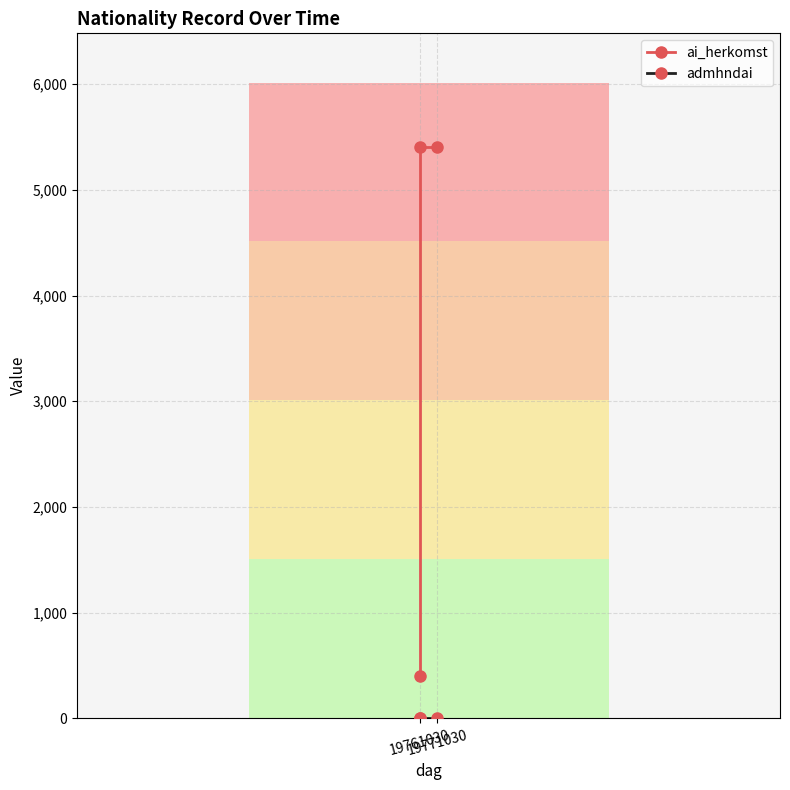

At which category does the chart reach its peak across all series?

19761030